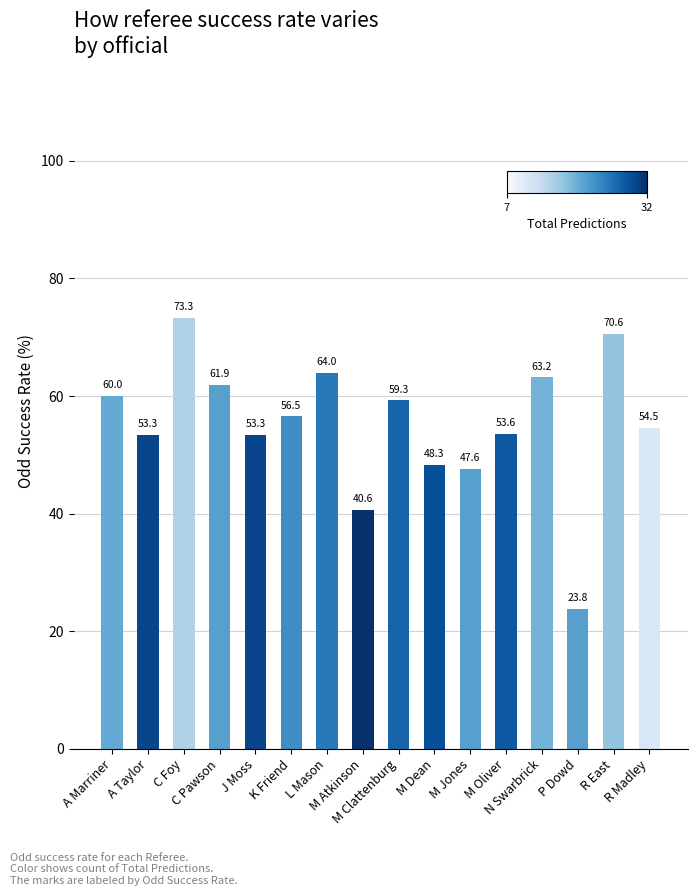

How many bars are there in total?

16